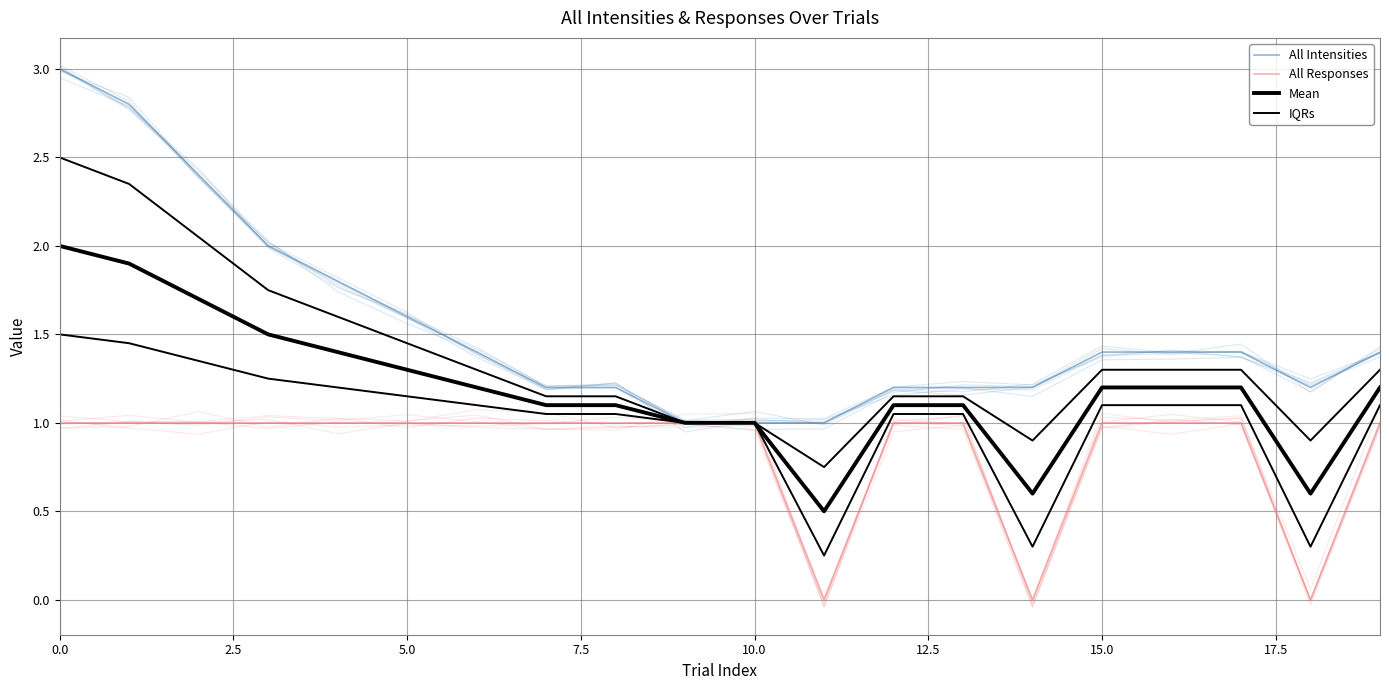

What is the difference between the maximum and minimum values in the Mean series?

1.5